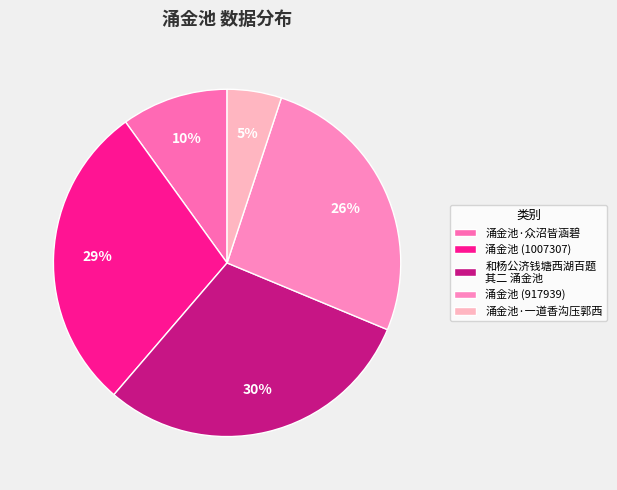

Rank the categories by value from highest to lowest.

和杨公济钱塘西湖百题 其二 涌金池, 涌金池 (1007307), 涌金池 (917939), 涌金池·众沼皆涵碧, 涌金池·一道香沟压郭西